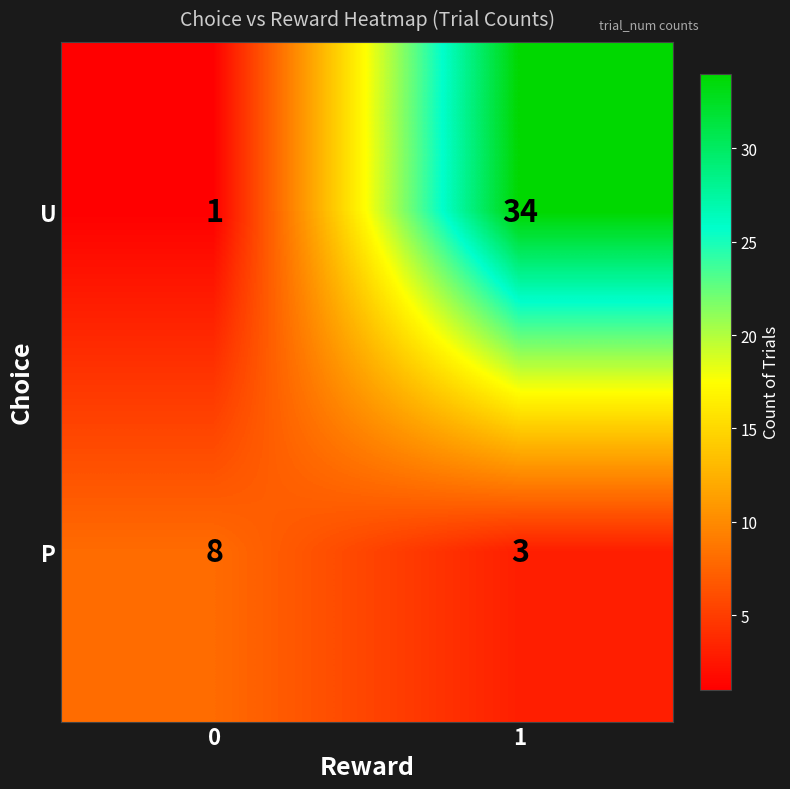

Which series changed the most between 0 and 1?

U